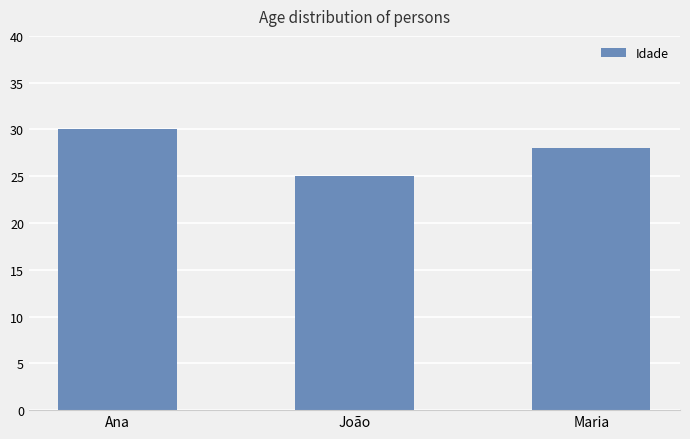

List the labels in order of value, smallest first.

João, Maria, Ana